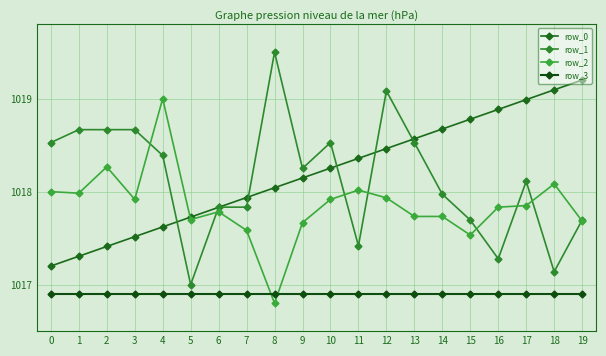

How many series are shown in this chart?

4